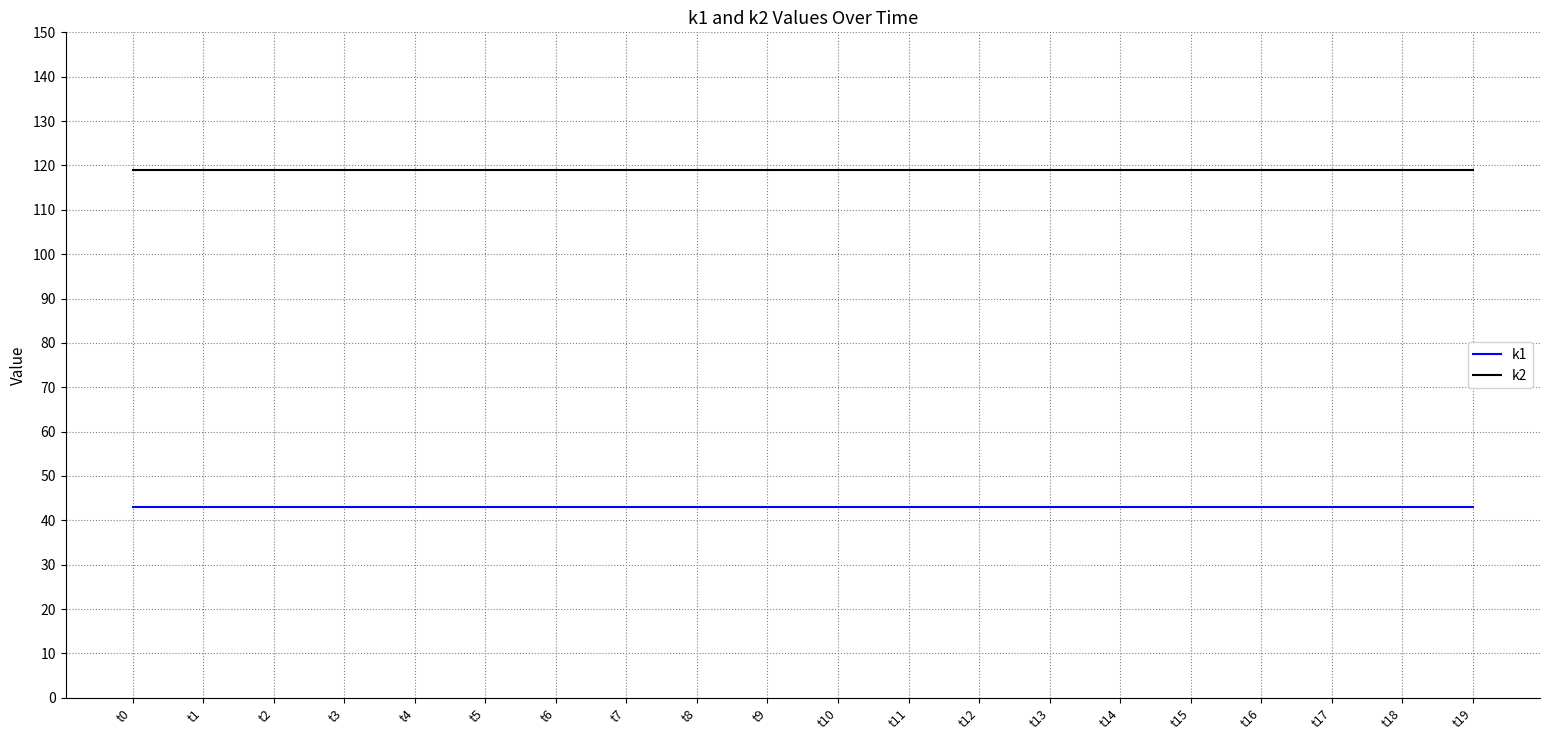

What is the difference between the highest and lowest values at t7?

76